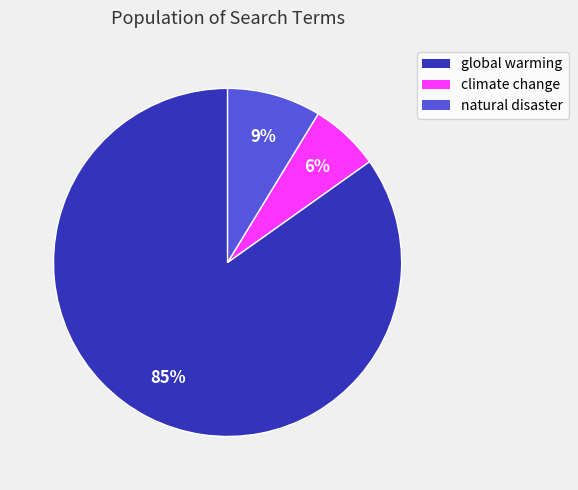

To the nearest percent, what percentage of the pie is global warming?

85%